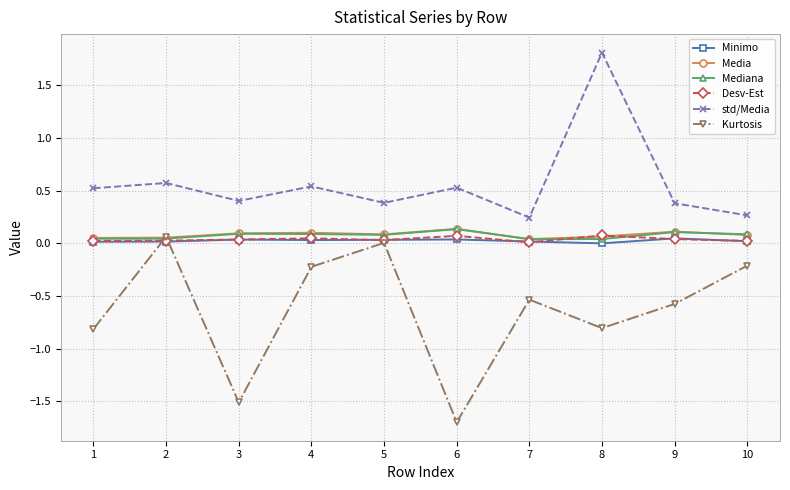

Which category has the lowest value across all series?

6